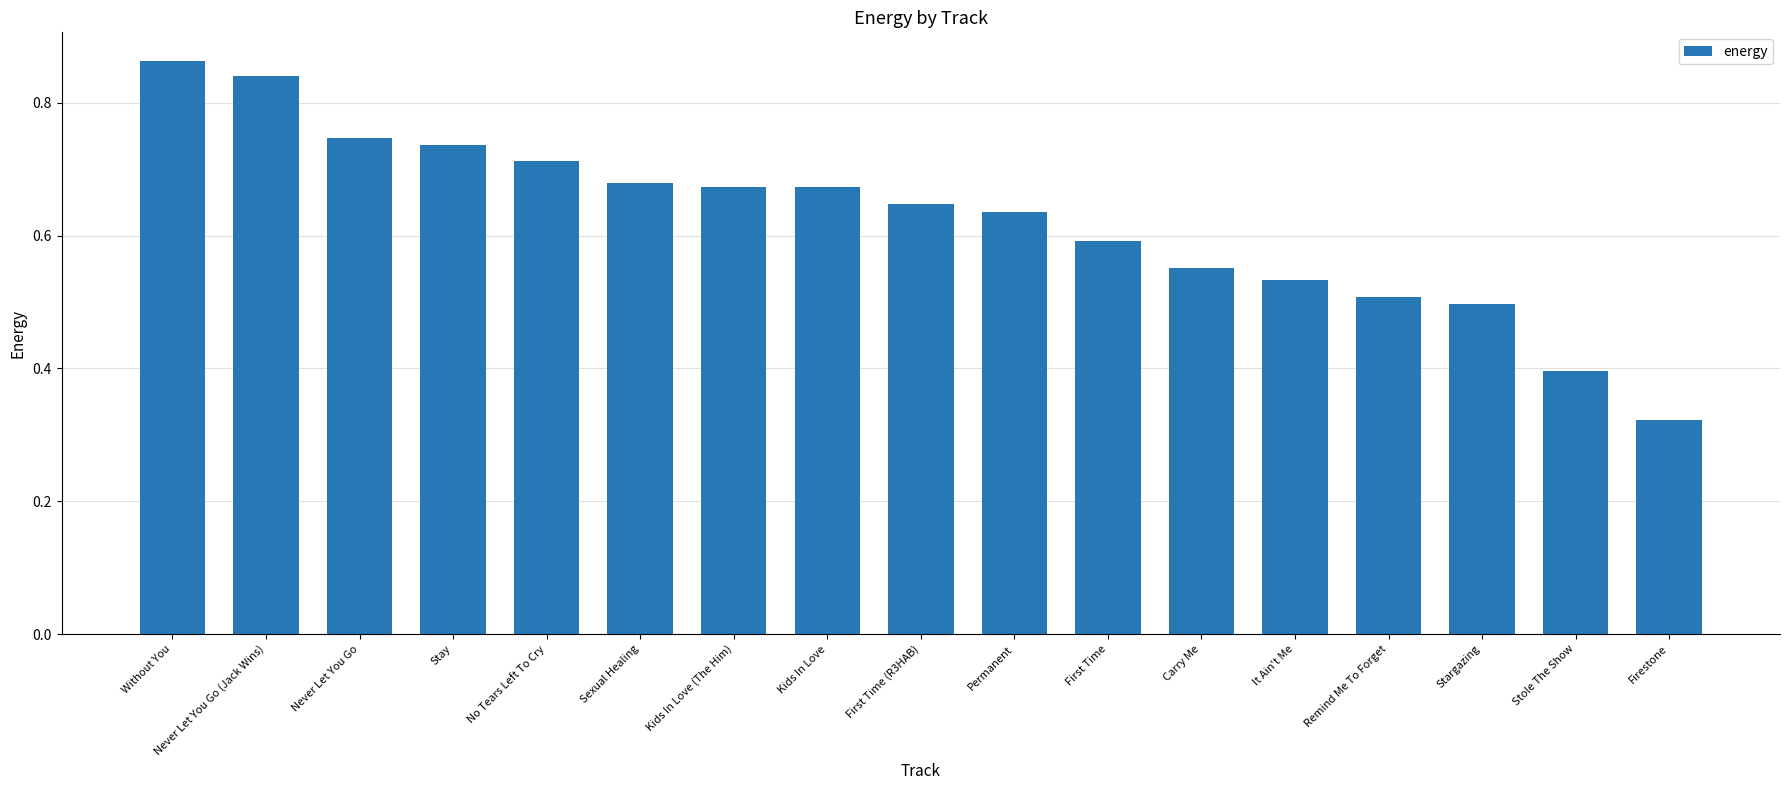

Which label corresponds to the largest value in the chart?

Without You